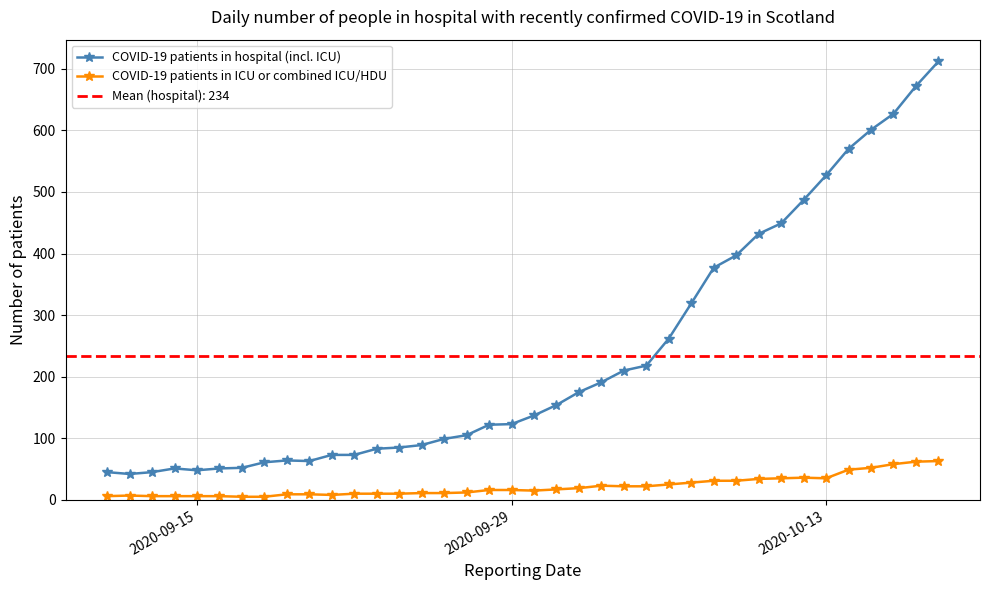

What are all the series names shown in the legend?

COVID-19 patients in hospital (incl. ICU), COVID-19 patients in ICU or combined ICU/HDU